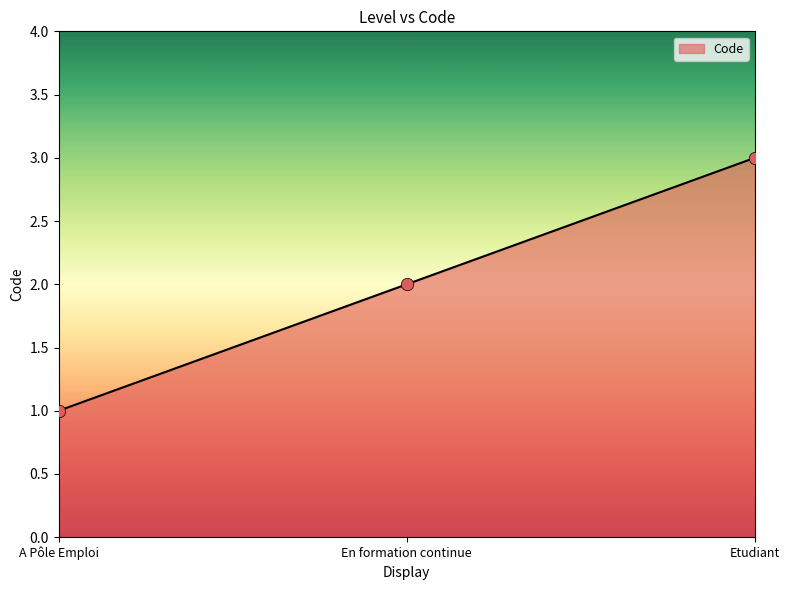

Between Etudiant and A Pôle Emploi, which is larger?

Etudiant